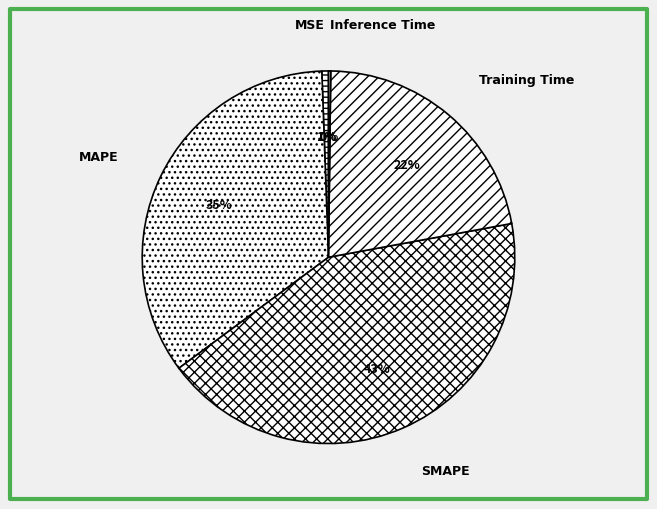

To the nearest percent, what portion does MAPE represent?

35%